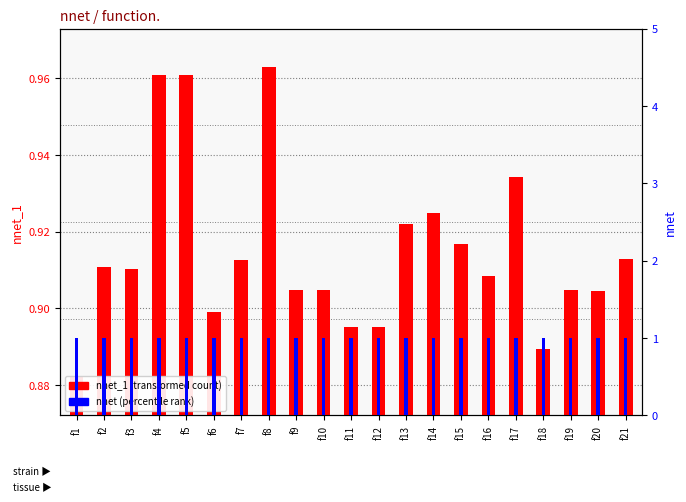

At which label does nnet_1 reach its minimum?

f1